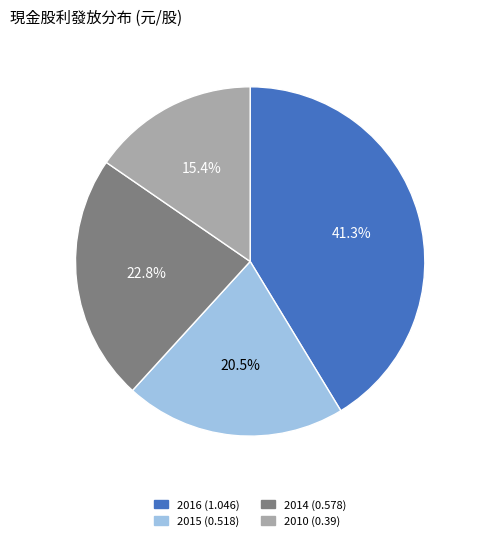

How many slices are in this pie chart?

4